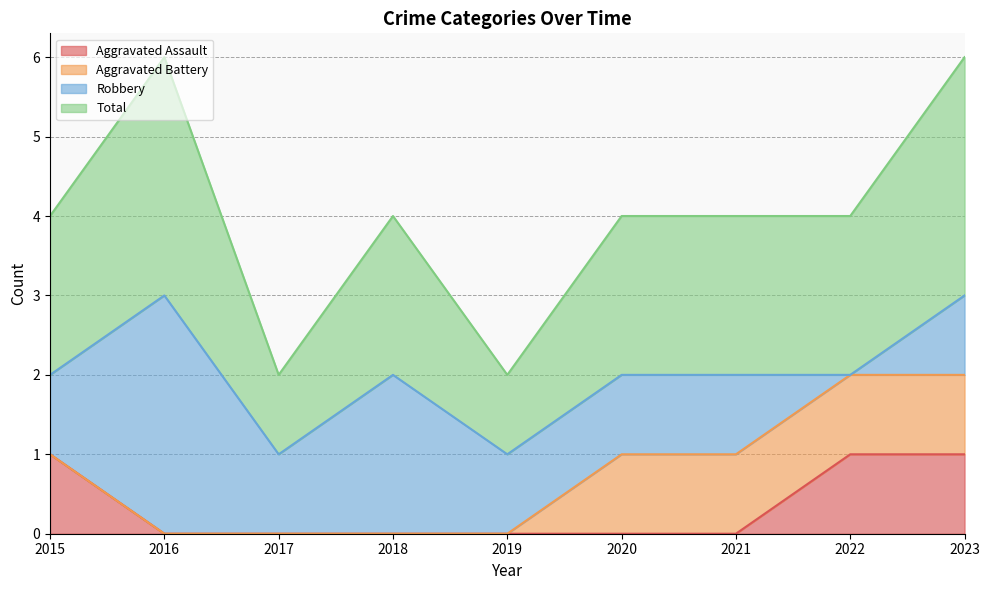

Rank the categories by Aggravated Assault value from lowest to highest.

2016, 2017, 2018, 2019, 2020, 2021, 2015, 2022, 2023